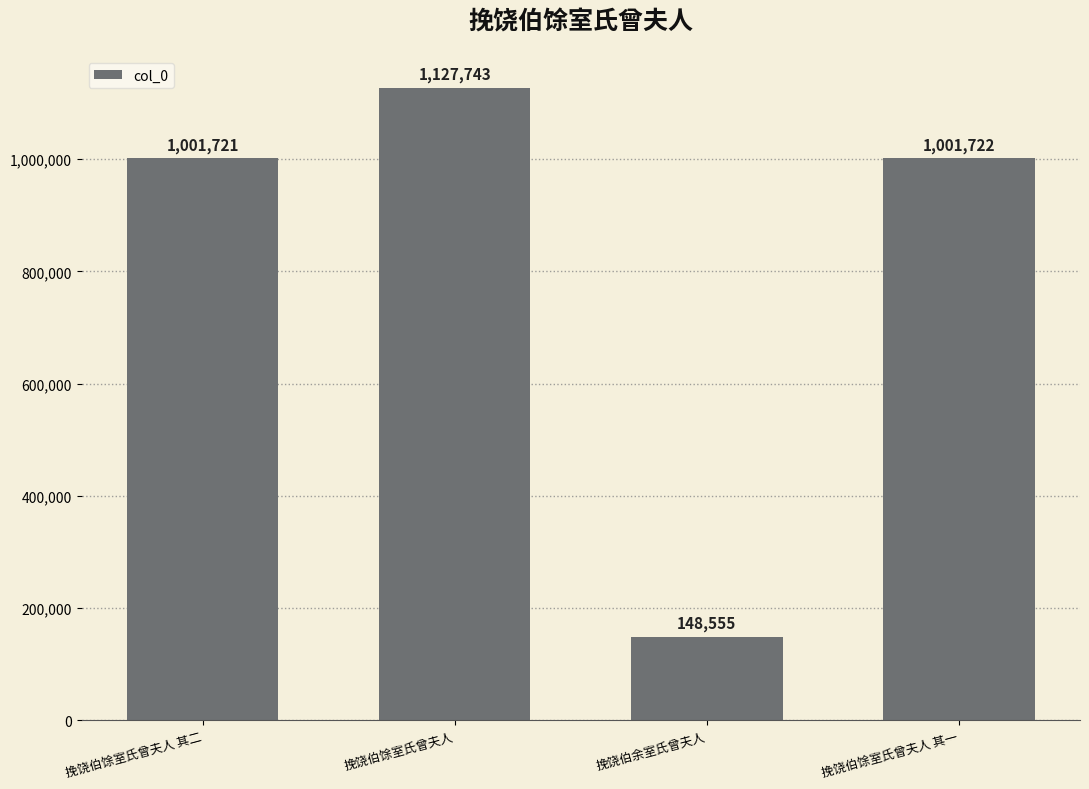

What is the change in value from 挽饶伯余室氏曾夫人 to 挽饶伯馀室氏曾夫人 其一?

+853167